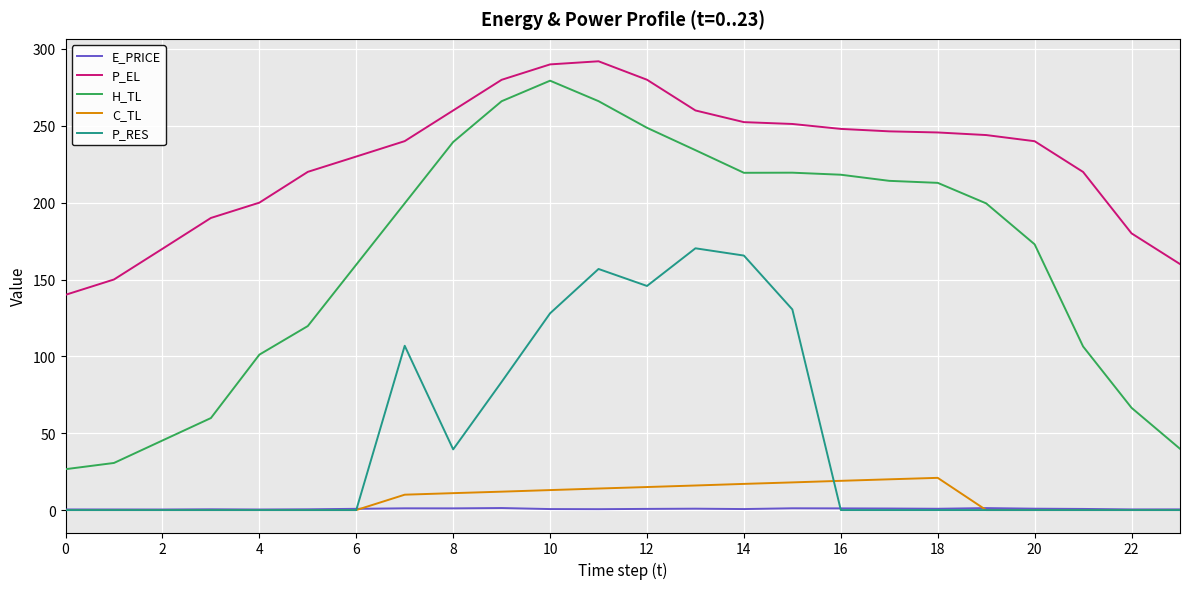

True or false: H_TL and C_TL cross at least once.

False